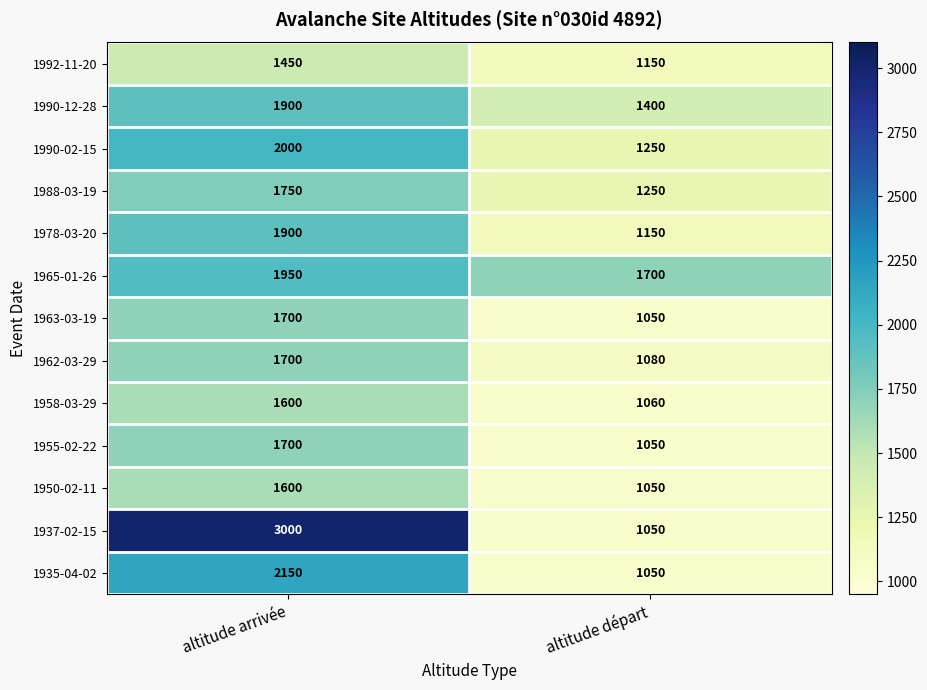

What is the sum of the 1992-11-20 values at altitude arrivée and altitude départ?

2600